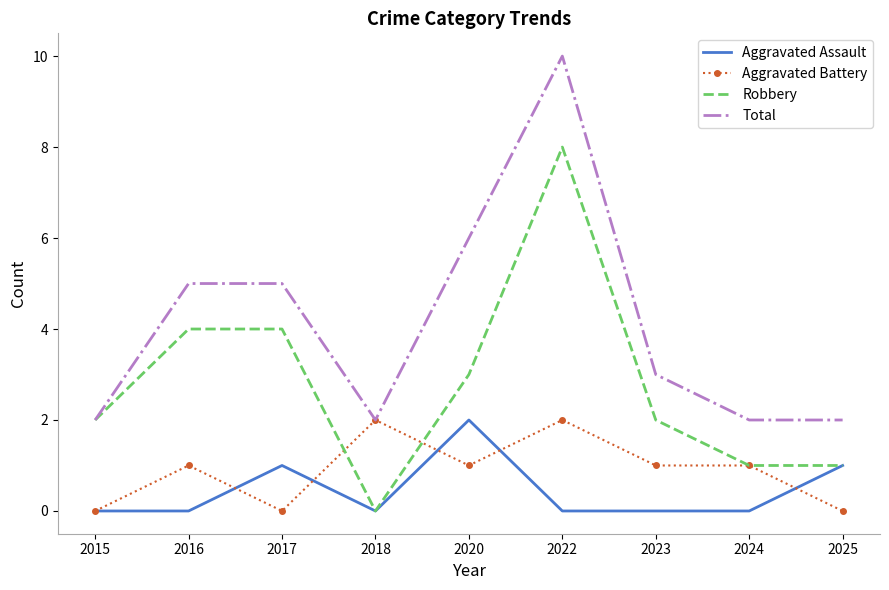

At 2017, list the series in order from largest to smallest.

Total, Robbery, Aggravated Assault, Aggravated Battery